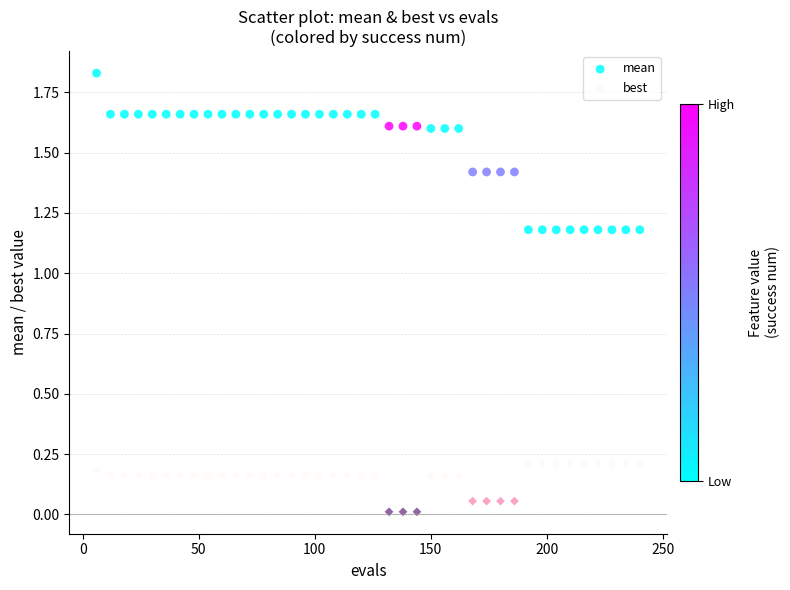

Which series contains the highest Y value?

mean